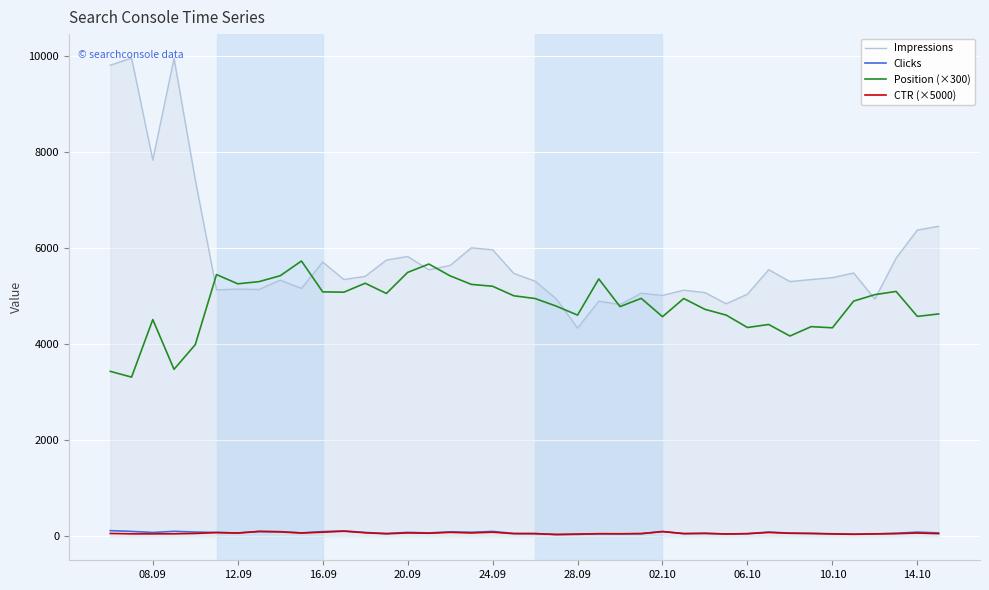

True or false: Clicks and Impressions intersect in this chart.

False